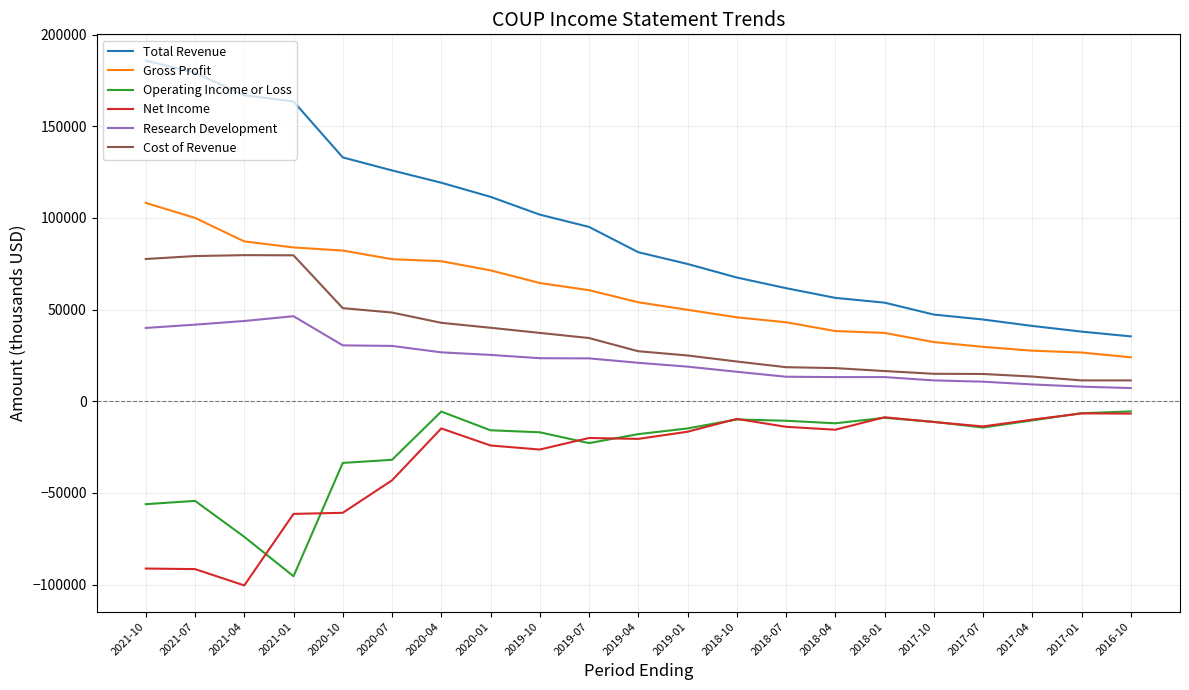

At which label does Operating Income or Loss first exceed -14800?

2020-04